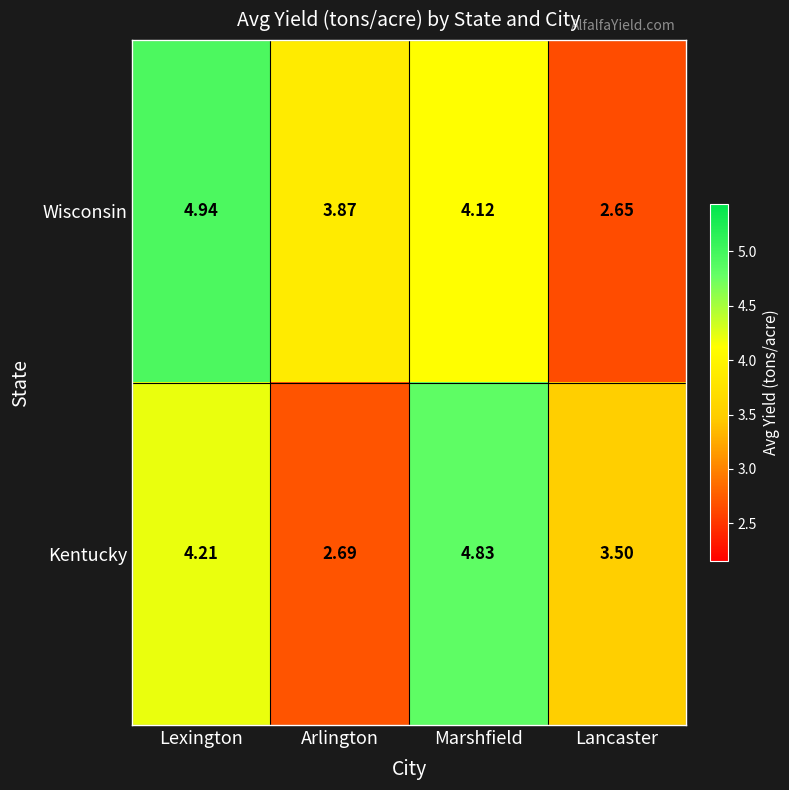

Where is Wisconsin nearest to the value 3?

Lancaster